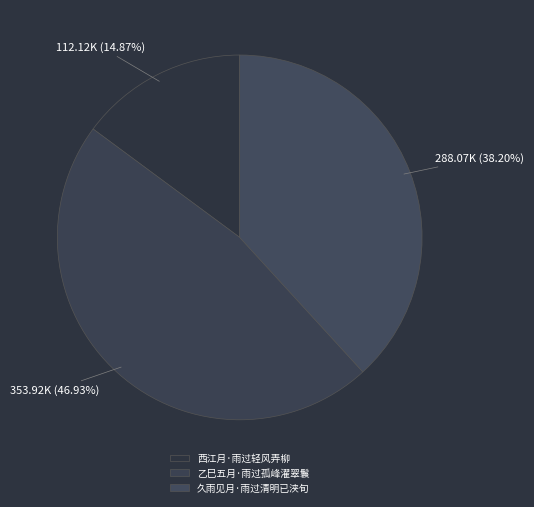

What percentage is the 久雨见月·雨过清明已浃旬 slice, to the nearest percent?

38%